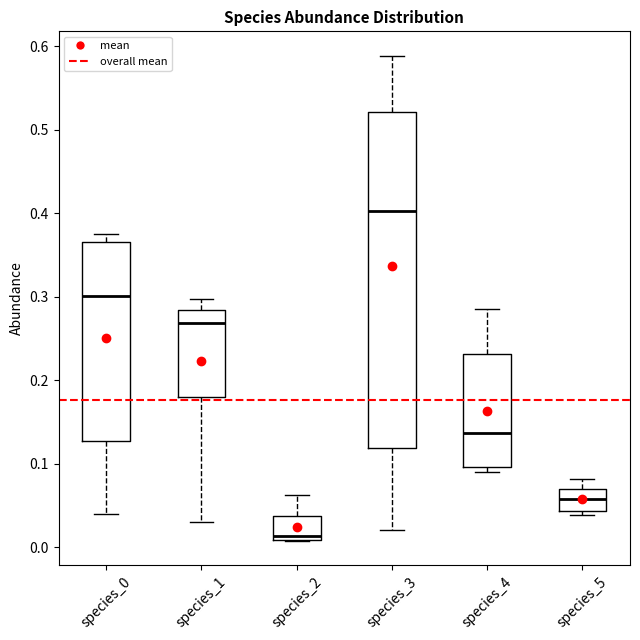

Where is the upper edge of the box for species_5 on the y-axis? The values are not printed on the chart, so give them approximately, as read against the axis.

0.07